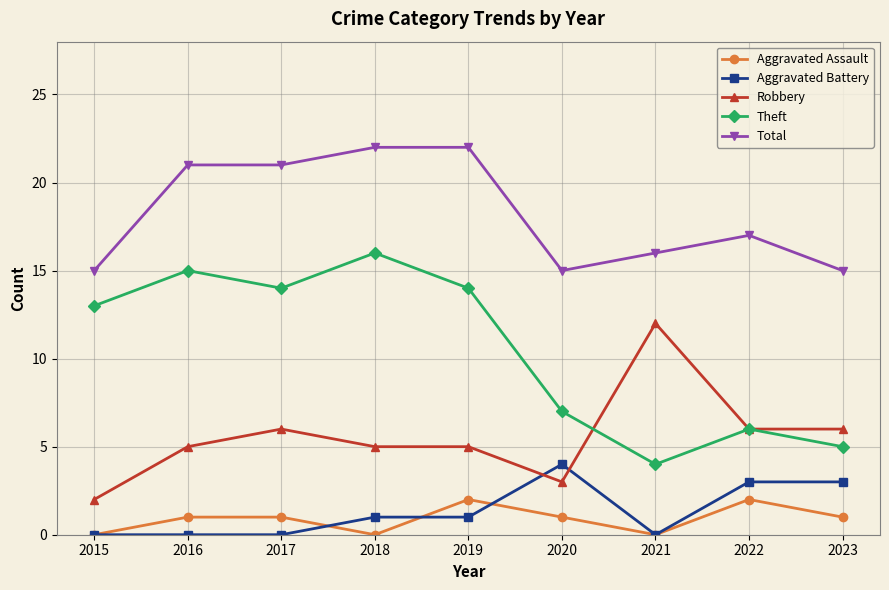

What is the spread (max minus min) of values at 2015?

15